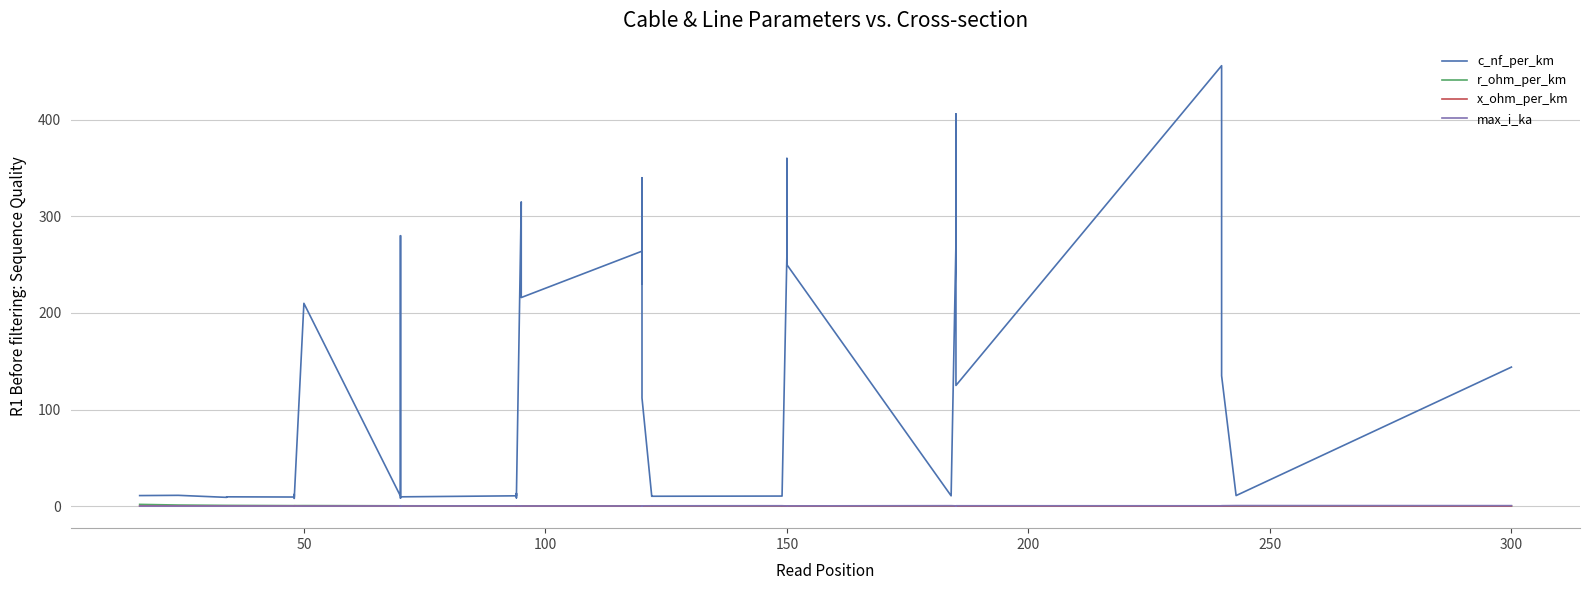

What is the maximum value shown in the chart?

456.0